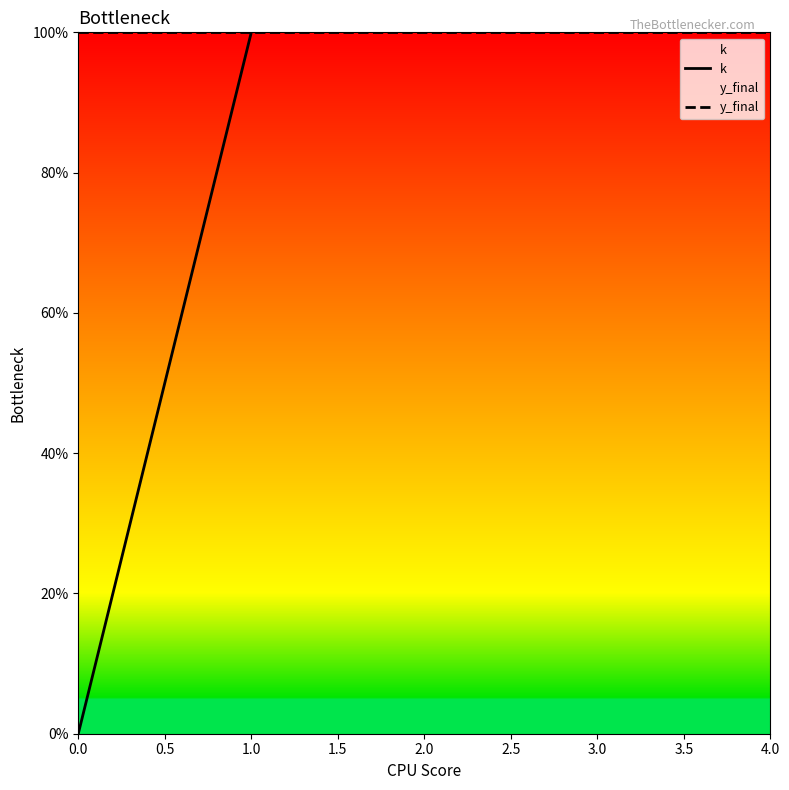

How many lines are shown in the chart?

2